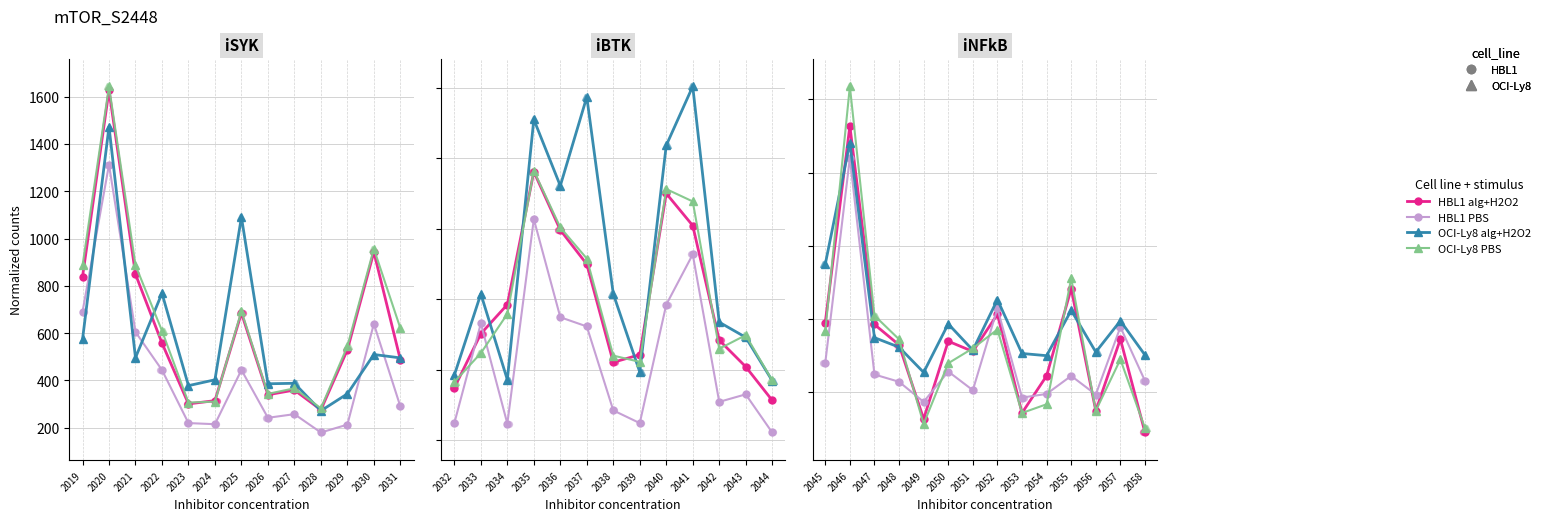

What is the total value across all series at 2024?

1259.6